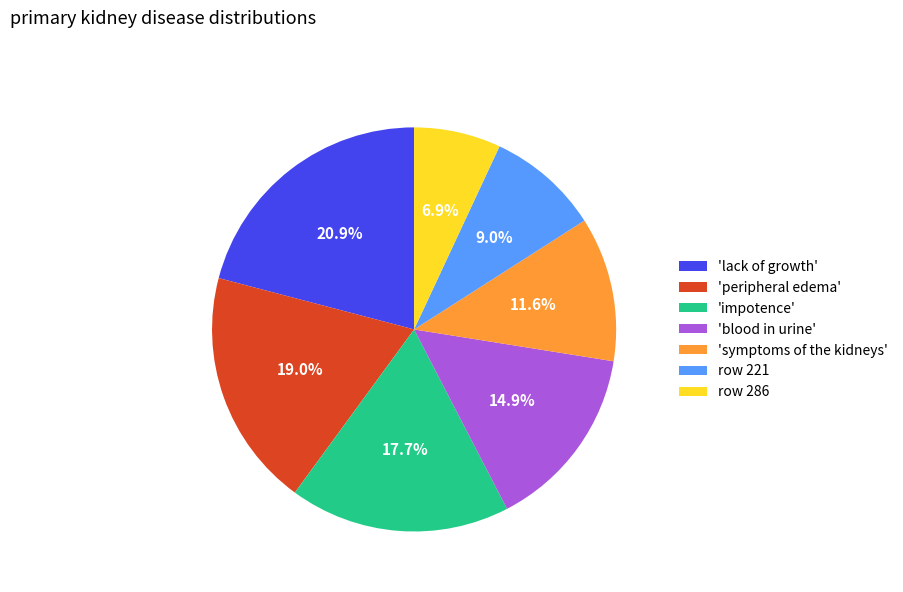

Is the sum of row 286 and 'blood in urine' greater than half?

No